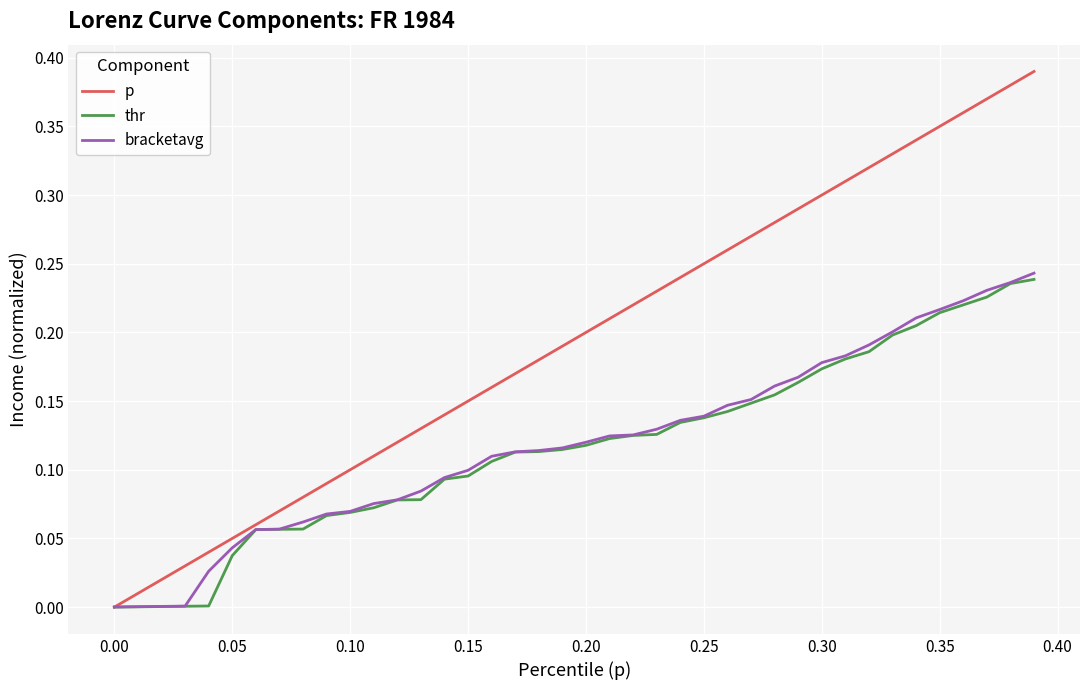

Which series has the largest total across all categories?

p